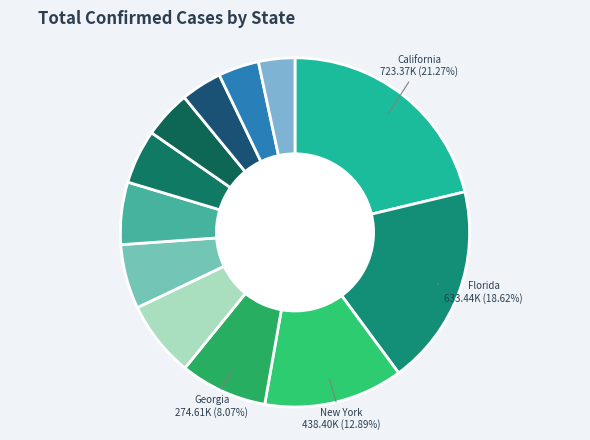

How many segments does this pie chart have?

12